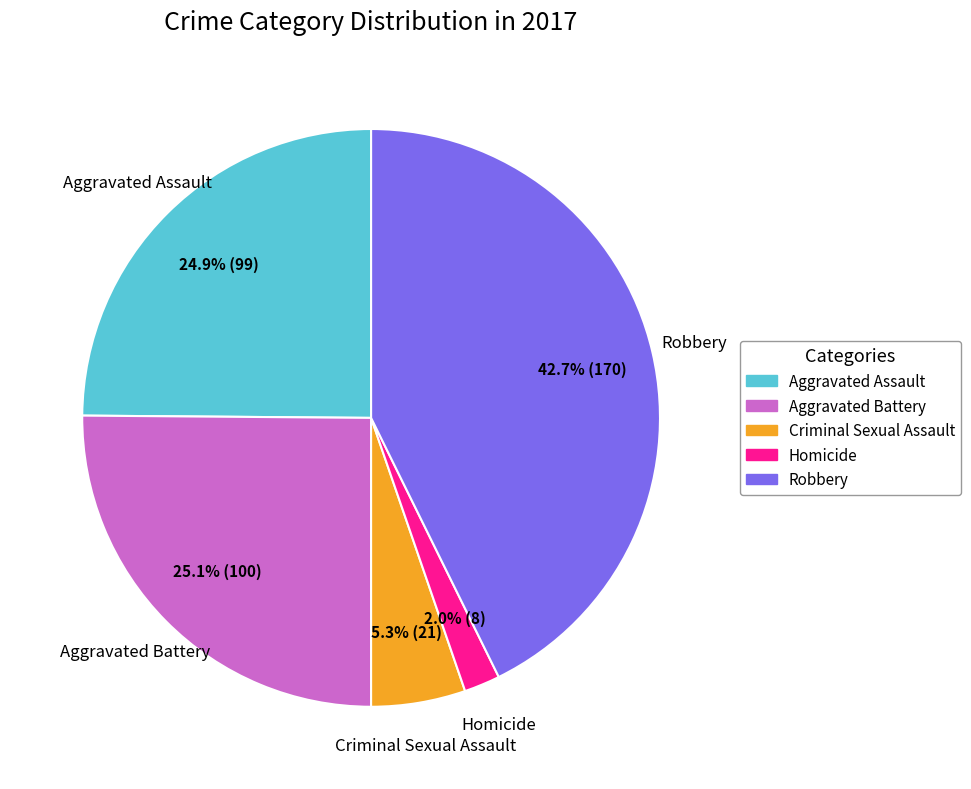

To the nearest percent, what is the difference between the largest and smallest slice percentages?

41%